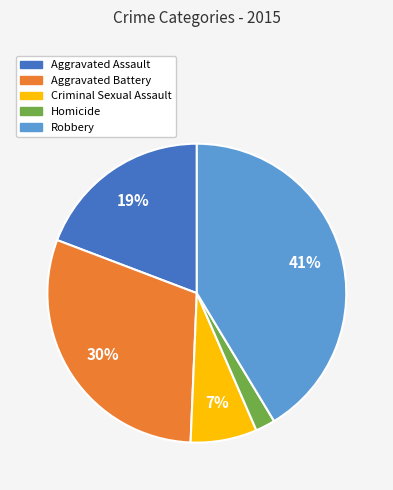

Which has a higher value, Criminal Sexual Assault or Aggravated Assault?

Aggravated Assault